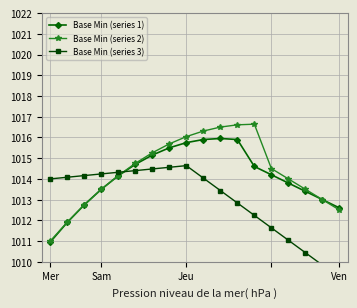

At how many categories does at least one series exceed 1011?

18